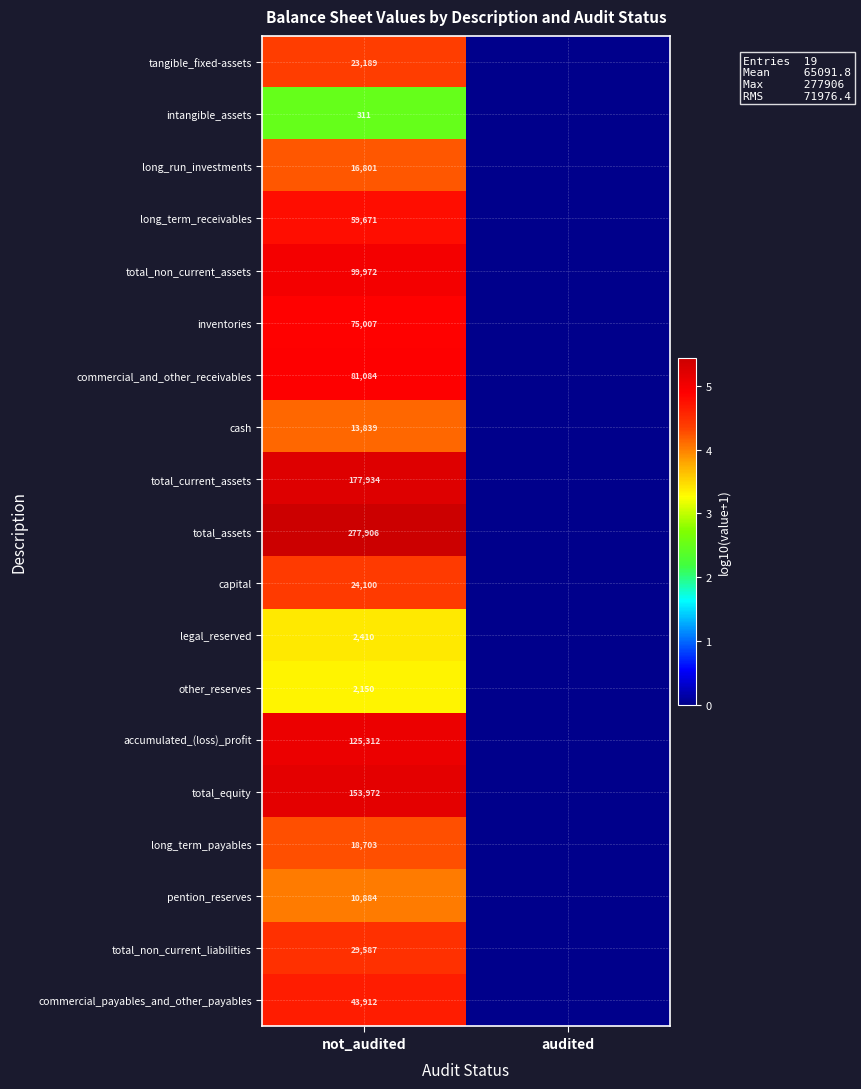

How many categories are shown in the chart?

2